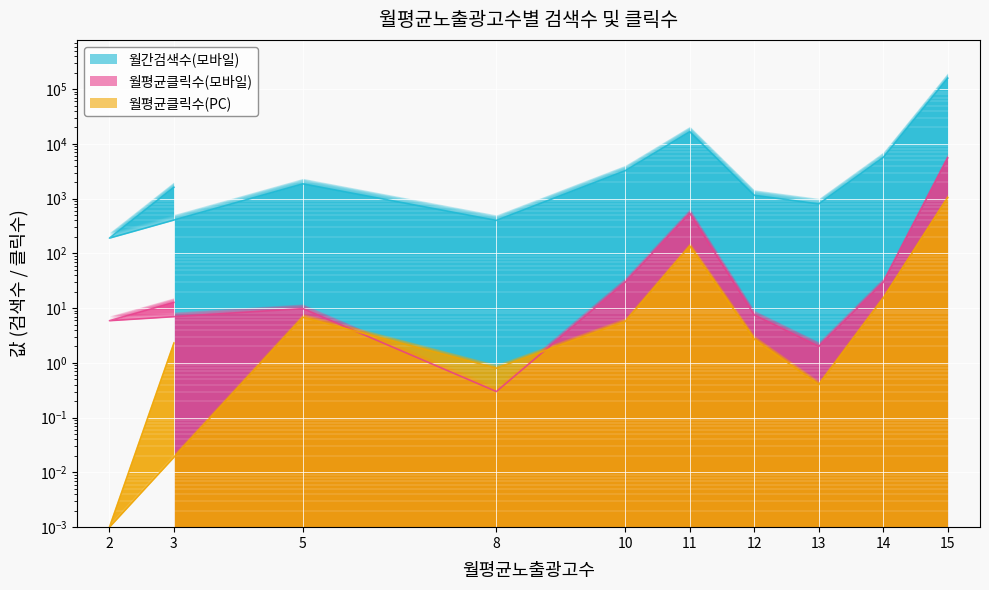

Which series has the largest total across all categories?

월간검색수(모바일)